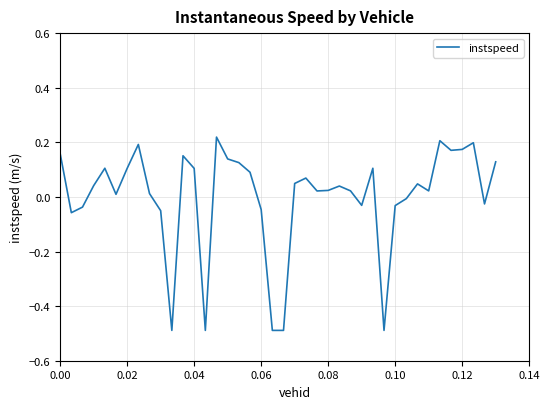

What is the difference between the maximum and minimum values?

0.7